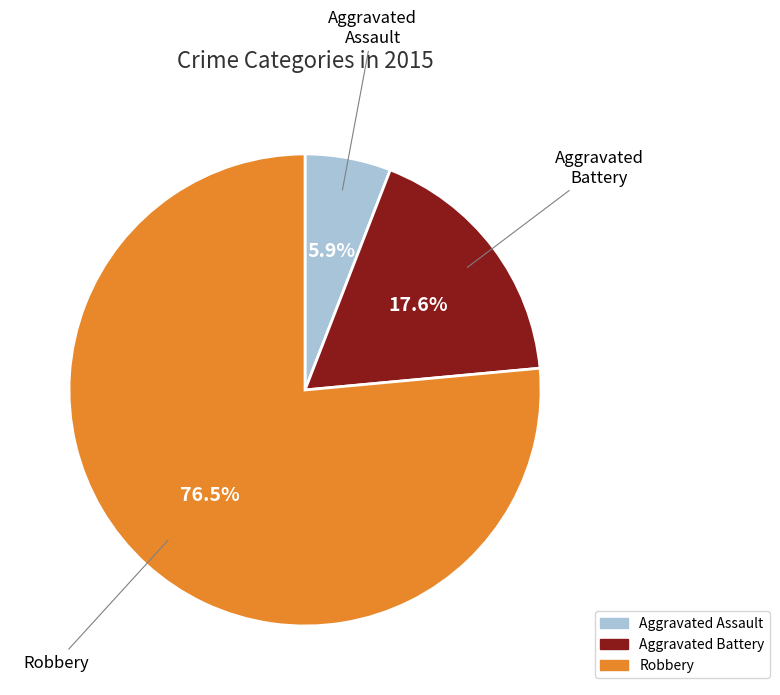

How much of the chart is everything except Aggravated Battery?

82.4%